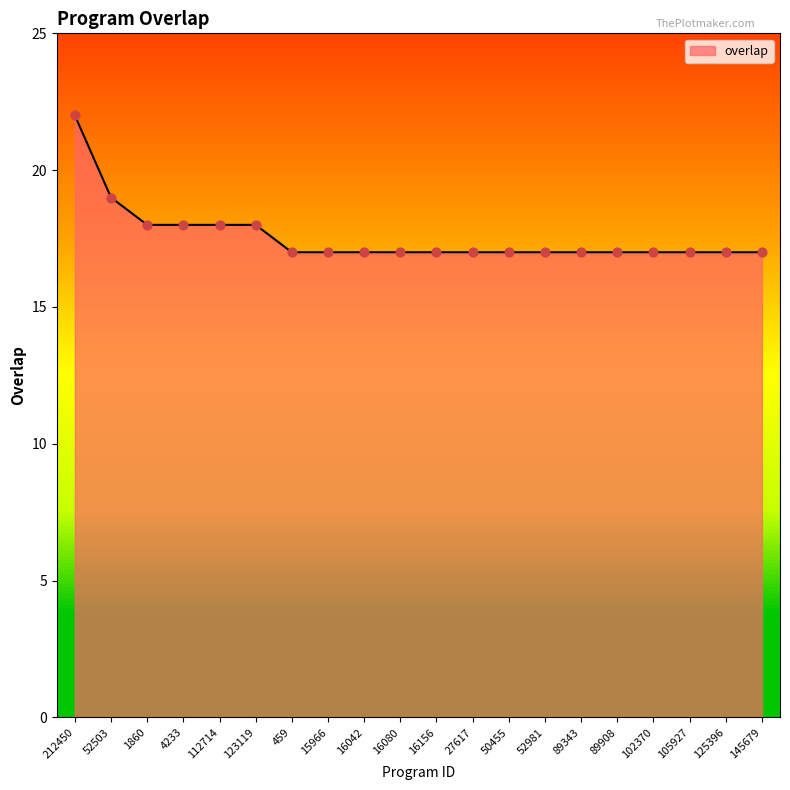

What is the change in value from 112714 to 105927?

-1